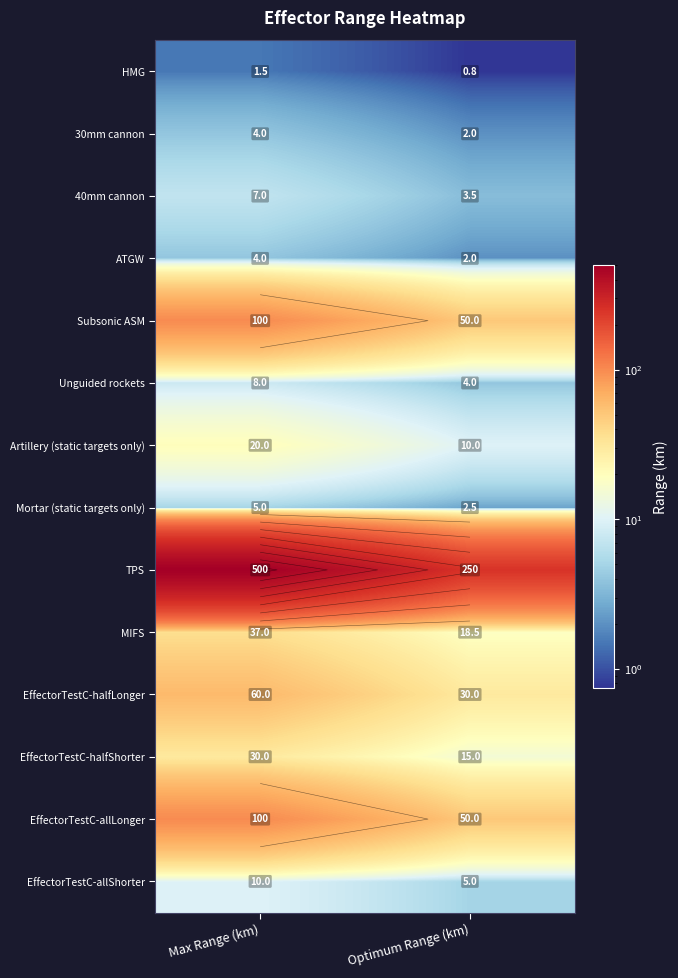

True or false: Artillery (static targets only) has a value of 20.0 at Max Range (km).

True